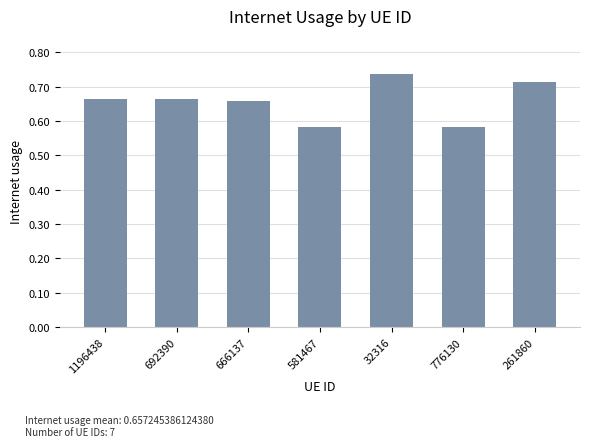

What is the sum of the values at 692390 and 32316?

1.4